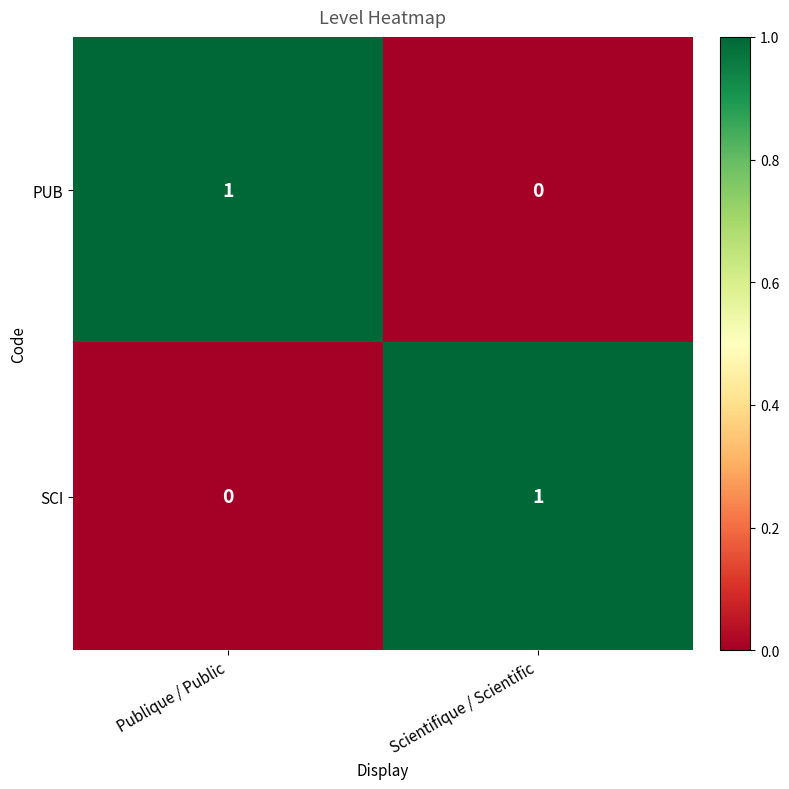

At how many categories does at least one series exceed 0?

2